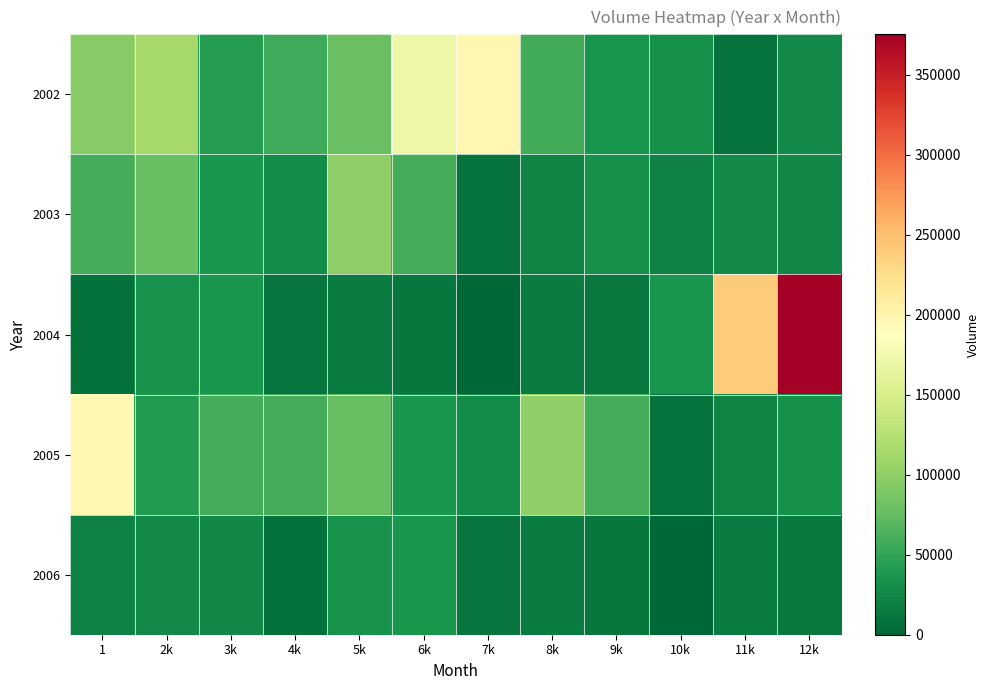

How many distinct data groups are displayed?

5